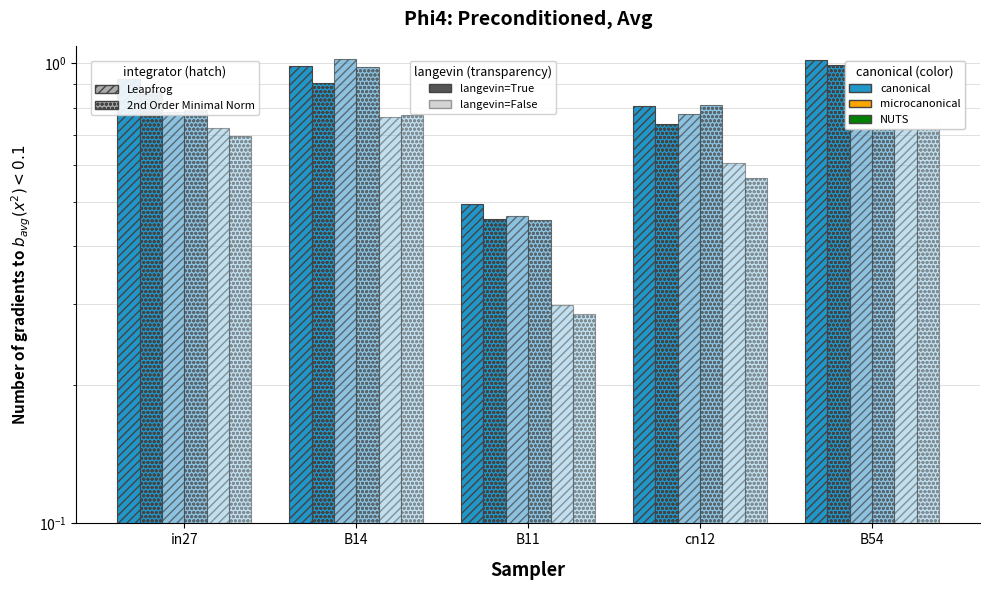

Reading left to right, transcribe all the data shown in this chart.

job284_scenario0_523: in27=0.9	B14=1.0	B11=0.5	cn12=0.8	B54=1.0
job291_scenario0_541: in27=0.9	B14=0.9	B11=0.5	cn12=0.7	B54=1.0
job305_scenario1_566: in27=0.8	B14=1.0	B11=0.5	cn12=0.8	B54=0.8
job306_scenario2_567: in27=0.8	B14=1.0	B11=0.5	cn12=0.8	B54=1.0
job307_scenario0_569: in27=0.7	B14=0.8	B11=0.3	cn12=0.6	B54=0.9
job309_scenario0_571: in27=0.7	B14=0.8	B11=0.3	cn12=0.6	B54=0.8